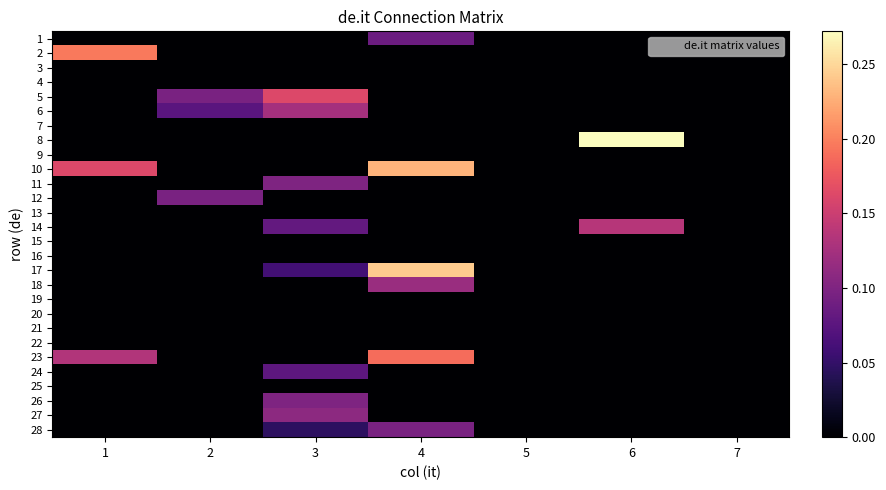

Reading left to right, extract all data points from this chart.

1: 1=0.0	2=0.0	3=0.0	4=0.1	5=0.0	6=0.0	7=0.0
2: 1=0.2	2=0.0	3=0.0	4=0.0	5=0.0	6=0.0	7=0.0
3: 1=0.0	2=0.0	3=0.0	4=0.0	5=0.0	6=0.0	7=0.0
4: 1=0.0	2=0.0	3=0.0	4=0.0	5=0.0	6=0.0	7=0.0
5: 1=0.0	2=0.1	3=0.2	4=0.0	5=0.0	6=0.0	7=0.0
6: 1=0.0	2=0.1	3=0.1	4=0.0	5=0.0	6=0.0	7=0.0
7: 1=0.0	2=0.0	3=0.0	4=0.0	5=0.0	6=0.0	7=0.0
8: 1=0.0	2=0.0	3=0.0	4=0.0	5=0.0	6=0.3	7=0.0
9: 1=0.0	2=0.0	3=0.0	4=0.0	5=0.0	6=0.0	7=0.0
10: 1=0.2	2=0.0	3=0.0	4=0.2	5=0.0	6=0.0	7=0.0
11: 1=0.0	2=0.0	3=0.1	4=0.0	5=0.0	6=0.0	7=0.0
12: 1=0.0	2=0.1	3=0.0	4=0.0	5=0.0	6=0.0	7=0.0
13: 1=0.0	2=0.0	3=0.0	4=0.0	5=0.0	6=0.0	7=0.0
14: 1=0.0	2=0.0	3=0.1	4=0.0	5=0.0	6=0.1	7=0.0
15: 1=0.0	2=0.0	3=0.0	4=0.0	5=0.0	6=0.0	7=0.0
16: 1=0.0	2=0.0	3=0.0	4=0.0	5=0.0	6=0.0	7=0.0
17: 1=0.0	2=0.0	3=0.1	4=0.2	5=0.0	6=0.0	7=0.0
18: 1=0.0	2=0.0	3=0.0	4=0.1	5=0.0	6=0.0	7=0.0
19: 1=0.0	2=0.0	3=0.0	4=0.0	5=0.0	6=0.0	7=0.0
20: 1=0.0	2=0.0	3=0.0	4=0.0	5=0.0	6=0.0	7=0.0
21: 1=0.0	2=0.0	3=0.0	4=0.0	5=0.0	6=0.0	7=0.0
22: 1=0.0	2=0.0	3=0.0	4=0.0	5=0.0	6=0.0	7=0.0
23: 1=0.1	2=0.0	3=0.0	4=0.2	5=0.0	6=0.0	7=0.0
24: 1=0.0	2=0.0	3=0.1	4=0.0	5=0.0	6=0.0	7=0.0
25: 1=0.0	2=0.0	3=0.0	4=0.0	5=0.0	6=0.0	7=0.0
26: 1=0.0	2=0.0	3=0.1	4=0.0	5=0.0	6=0.0	7=0.0
27: 1=0.0	2=0.0	3=0.1	4=0.0	5=0.0	6=0.0	7=0.0
28: 1=0.0	2=0.0	3=0.0	4=0.1	5=0.0	6=0.0	7=0.0